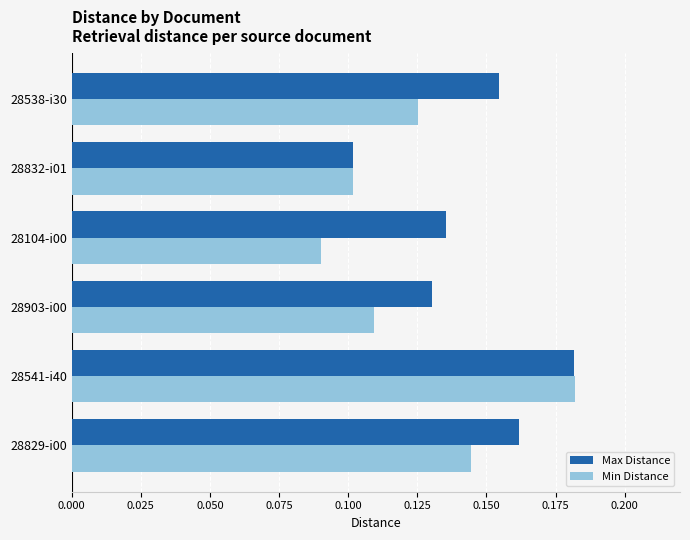

Which category has the lowest value in the Max Distance series?

28832-i01